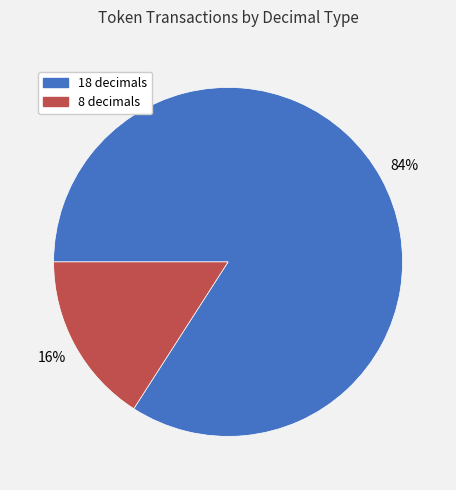

How many segments does this pie chart have?

2